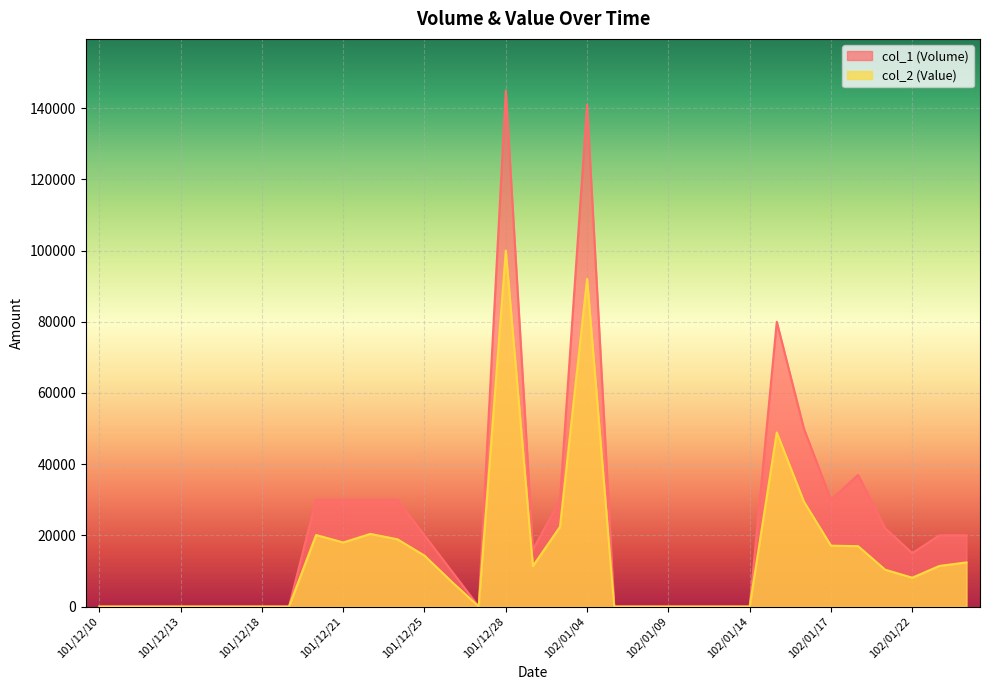

Is it true that col_1 (Volume) equals 50000 at 102/01/16?

True